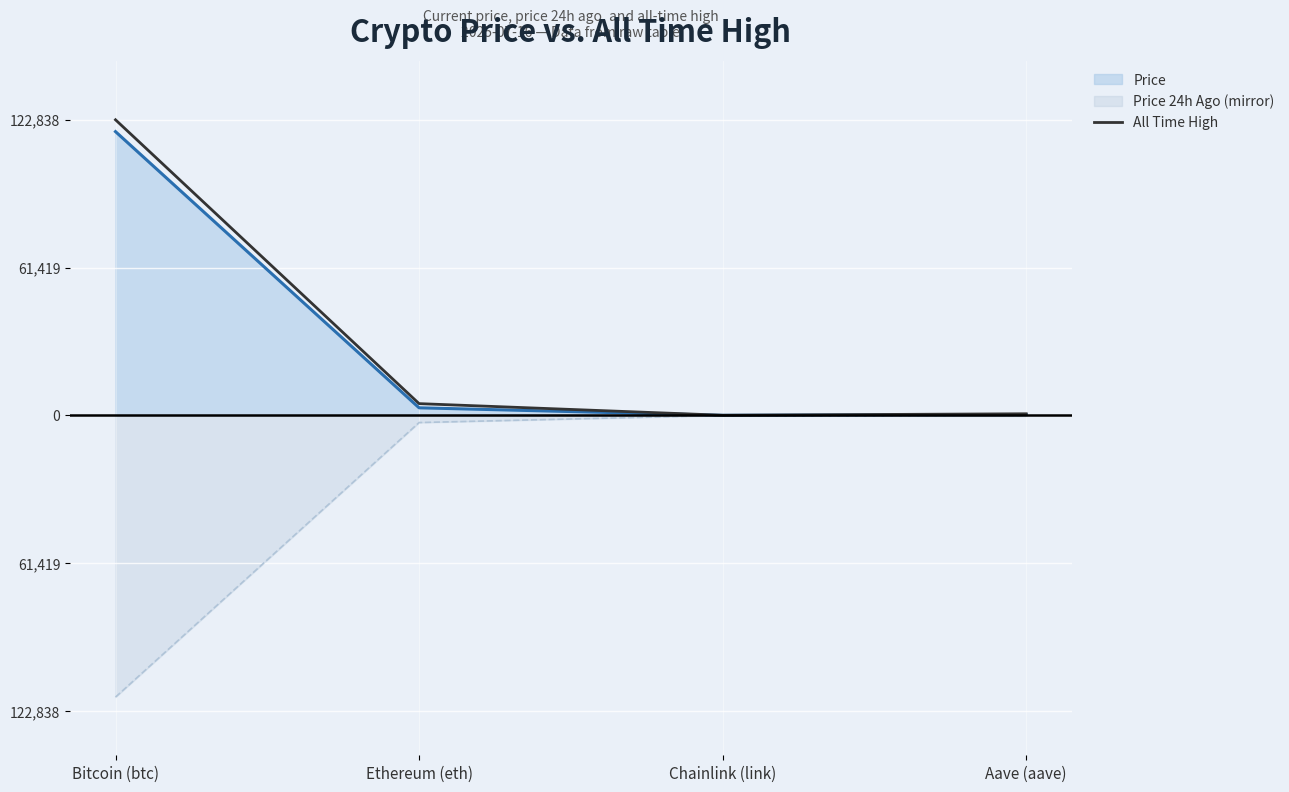

What is the smallest value displayed?

52.7